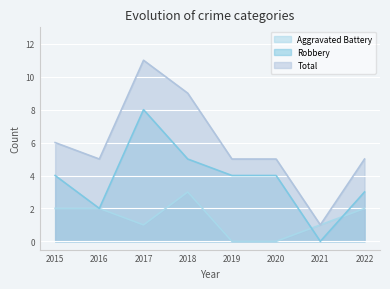

True or false: Total and Aggravated Battery intersect in this chart.

False